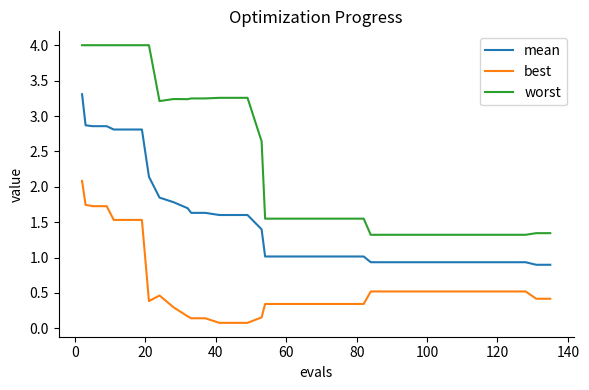

True or false: worst and best intersect in this chart.

False